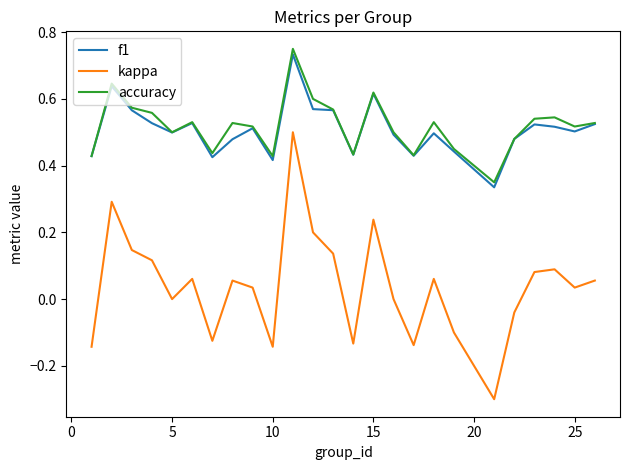

Which series has the largest range (max minus min)?

kappa